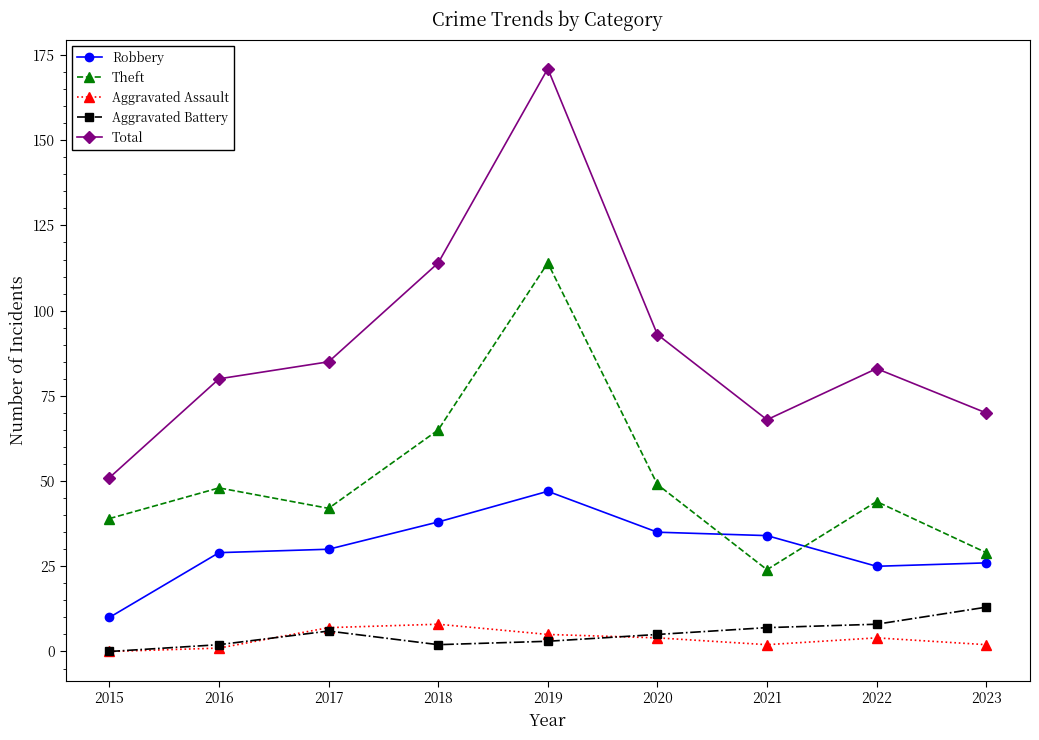

Where is Total nearest to the value 111?

2018